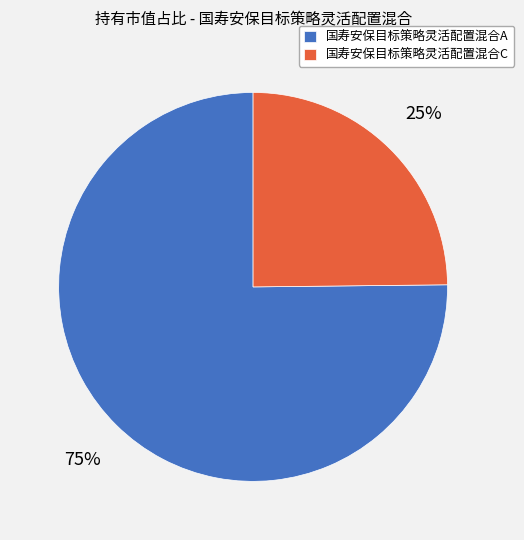

Is the sum of 国寿安保目标策略灵活配置混合A and 国寿安保目标策略灵活配置混合C greater than half?

Yes